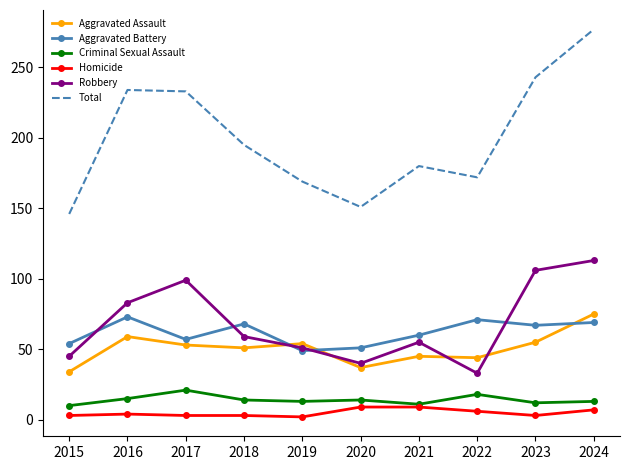

The value of Aggravated Battery at 2024 is 69. True or false?

True